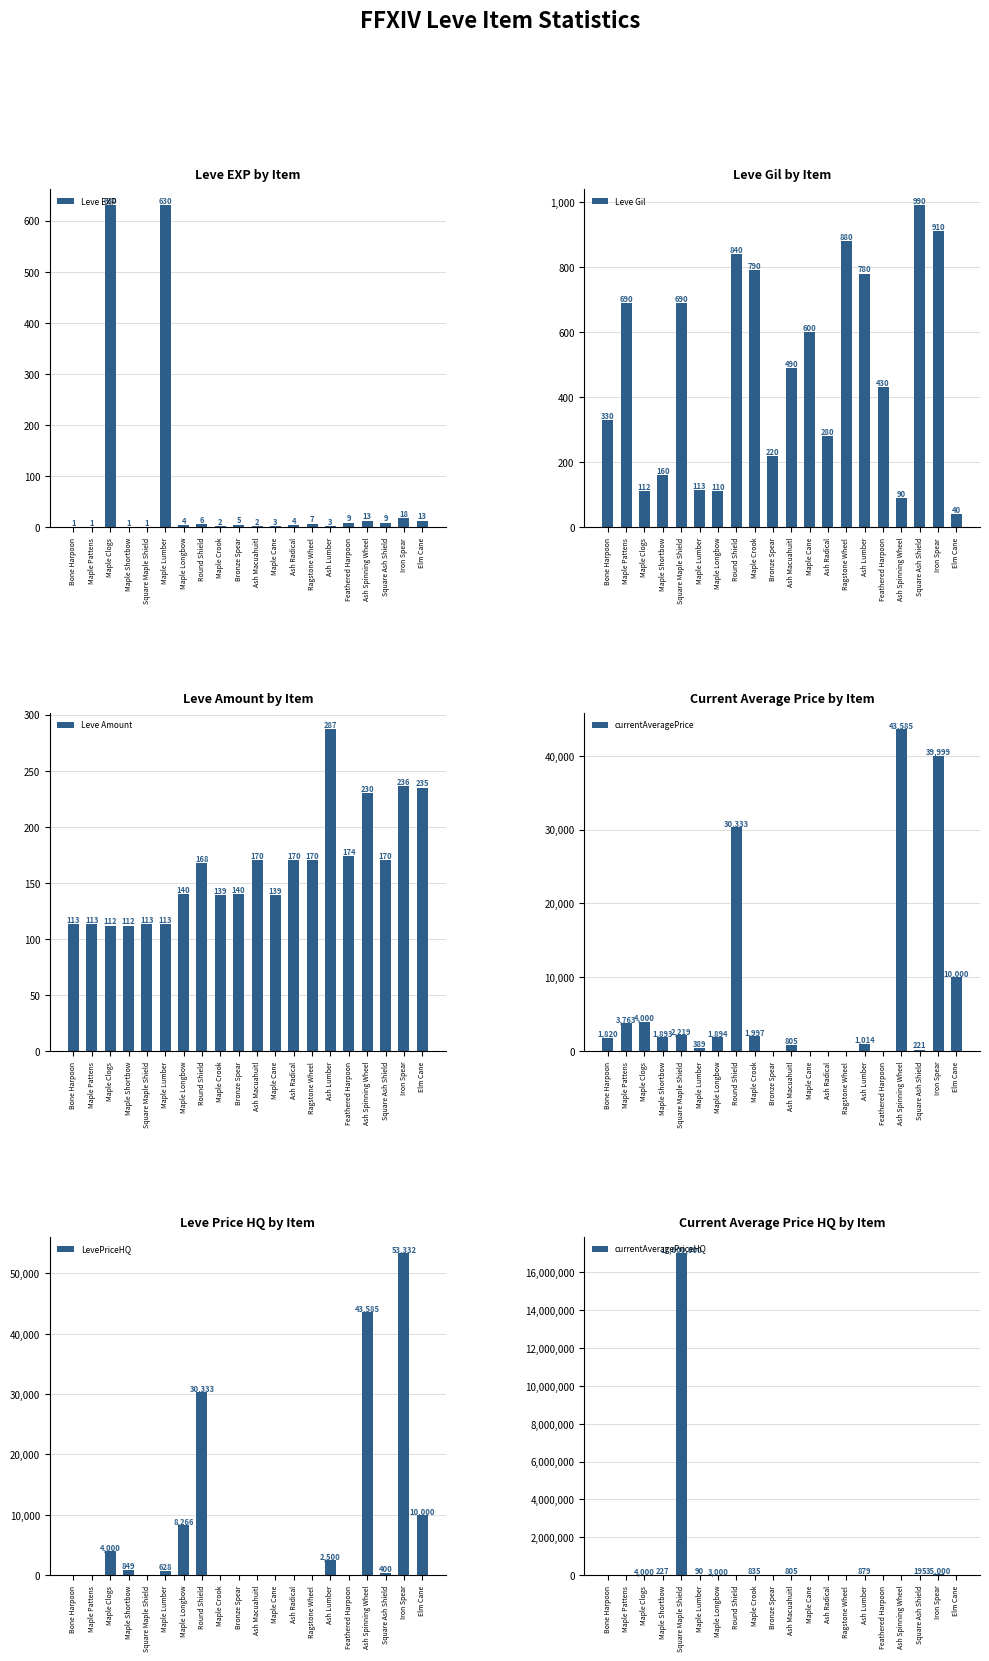

Reading left to right, transcribe all the data shown in this chart.

Leve EXP: Bone Harpoon=1	Maple Pattens=1	Maple Clogs=630	Maple Shortbow=1	Square Maple Shield=1	Maple Lumber=630	Maple Longbow=4	Round Shield=6	Maple Crook=2	Bronze Spear=5	Ash Macuahuitl=2	Maple Cane=3	Ash Radical=4	Ragstone Wheel=7	Ash Lumber=3	Feathered Harpoon=9	Ash Spinning Wheel=13	Square Ash Shield=9	Iron Spear=18	Elm Cane=13
Leve Gil: Bone Harpoon=330	Maple Pattens=690	Maple Clogs=112	Maple Shortbow=160	Square Maple Shield=690	Maple Lumber=113	Maple Longbow=110	Round Shield=840	Maple Crook=790	Bronze Spear=220	Ash Macuahuitl=490	Maple Cane=600	Ash Radical=280	Ragstone Wheel=880	Ash Lumber=780	Feathered Harpoon=430	Ash Spinning Wheel=90	Square Ash Shield=990	Iron Spear=910	Elm Cane=40
Leve Amount: Bone Harpoon=113	Maple Pattens=113	Maple Clogs=112	Maple Shortbow=112	Square Maple Shield=113	Maple Lumber=113	Maple Longbow=140	Round Shield=168	Maple Crook=139	Bronze Spear=140	Ash Macuahuitl=170	Maple Cane=139	Ash Radical=170	Ragstone Wheel=170	Ash Lumber=287	Feathered Harpoon=174	Ash Spinning Wheel=230	Square Ash Shield=170	Iron Spear=236	Elm Cane=235
currentAveragePrice: Bone Harpoon=1820	Maple Pattens=3763	Maple Clogs=4000	Maple Shortbow=1893	Square Maple Shield=2219	Maple Lumber=389	Maple Longbow=1894	Round Shield=30333	Maple Crook=1997	Bronze Spear=0	Ash Macuahuitl=805	Maple Cane=0	Ash Radical=0	Ragstone Wheel=0	Ash Lumber=1014	Feathered Harpoon=0	Ash Spinning Wheel=43585	Square Ash Shield=221	Iron Spear=39999	Elm Cane=10000
LevePriceHQ: Bone Harpoon=0	Maple Pattens=0	Maple Clogs=4000	Maple Shortbow=849	Square Maple Shield=0	Maple Lumber=628	Maple Longbow=8266	Round Shield=30333	Maple Crook=0	Bronze Spear=0	Ash Macuahuitl=0	Maple Cane=0	Ash Radical=0	Ragstone Wheel=0	Ash Lumber=2500	Feathered Harpoon=0	Ash Spinning Wheel=43585	Square Ash Shield=400	Iron Spear=53332	Elm Cane=10000
currentAveragePriceHQ: Bone Harpoon=0	Maple Pattens=0	Maple Clogs=4000	Maple Shortbow=227	Square Maple Shield=17000000	Maple Lumber=90	Maple Longbow=3000	Round Shield=0	Maple Crook=835	Bronze Spear=0	Ash Macuahuitl=805	Maple Cane=0	Ash Radical=0	Ragstone Wheel=0	Ash Lumber=879	Feathered Harpoon=0	Ash Spinning Wheel=0	Square Ash Shield=195	Iron Spear=35000	Elm Cane=0